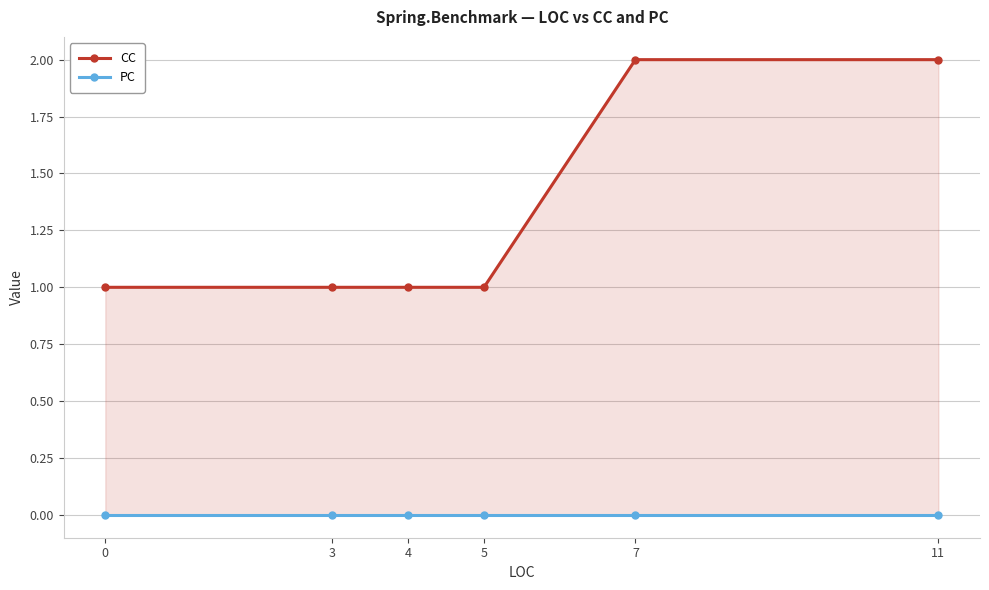

Which category has the highest value across all series?

7